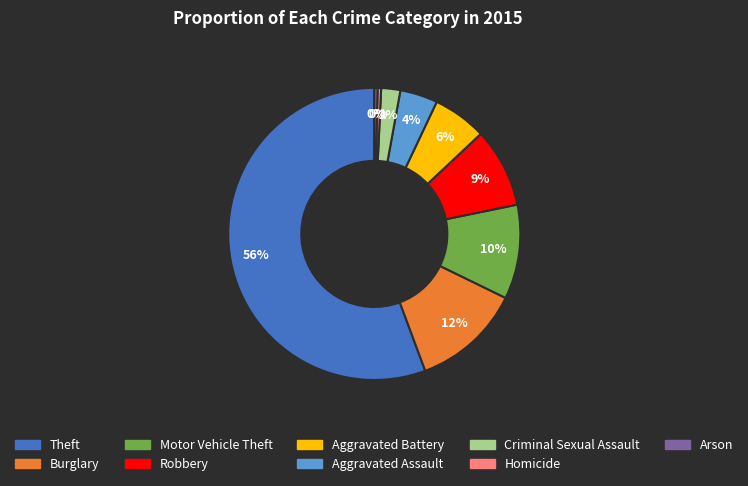

Does Robbery account for over 50% of the chart?

No